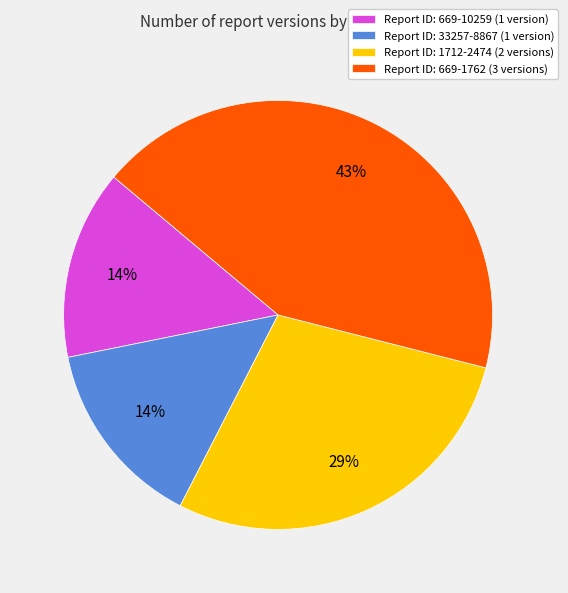

What is the ratio of the value at Report ID: 33257-8867 (1 version) to the value at Report ID: 669-1762 (3 versions)?

0.3